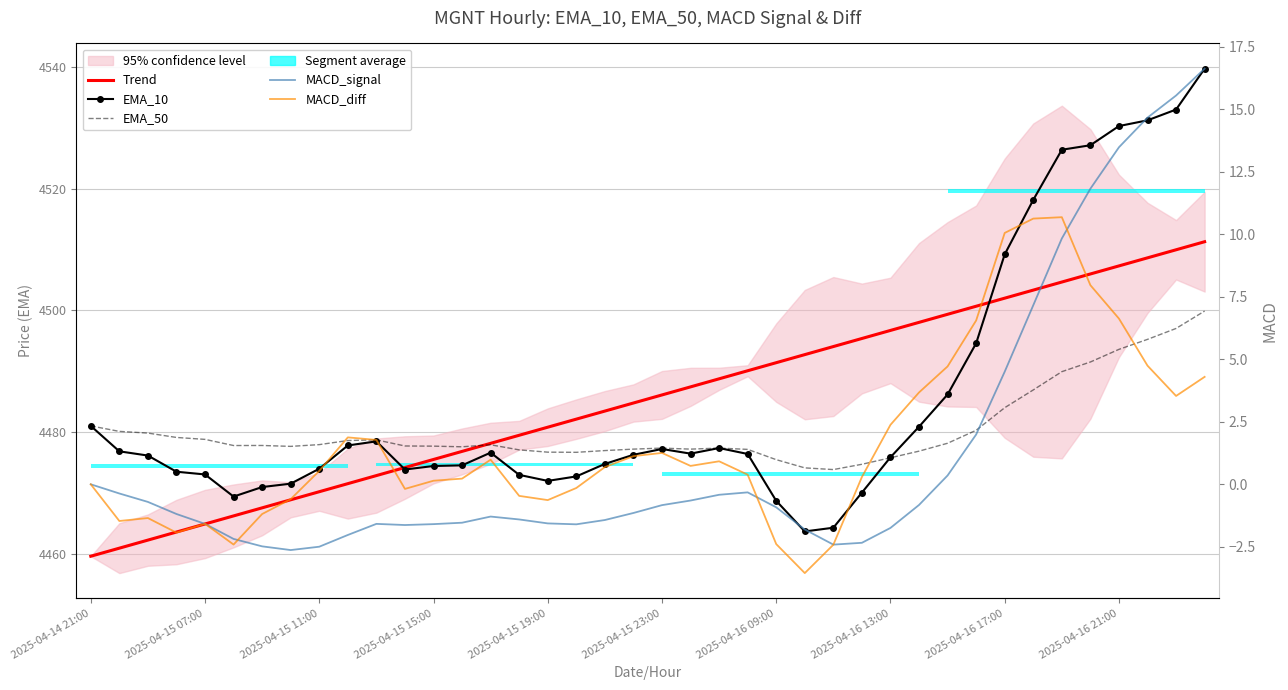

How many data points in MACD_diff are less than 0?

14